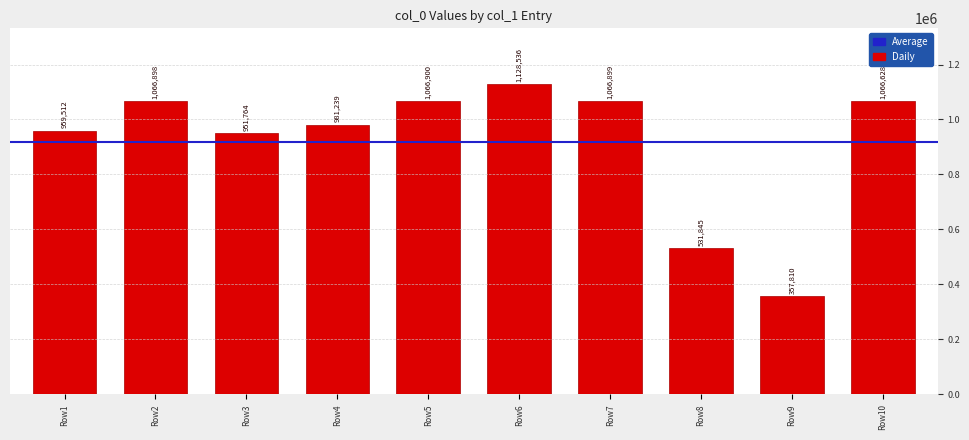

Reading left to right, transcribe all the data shown in this chart.

959512	1066898	951764	981239	1066900	1128536	1066899	531845	357810	1066628